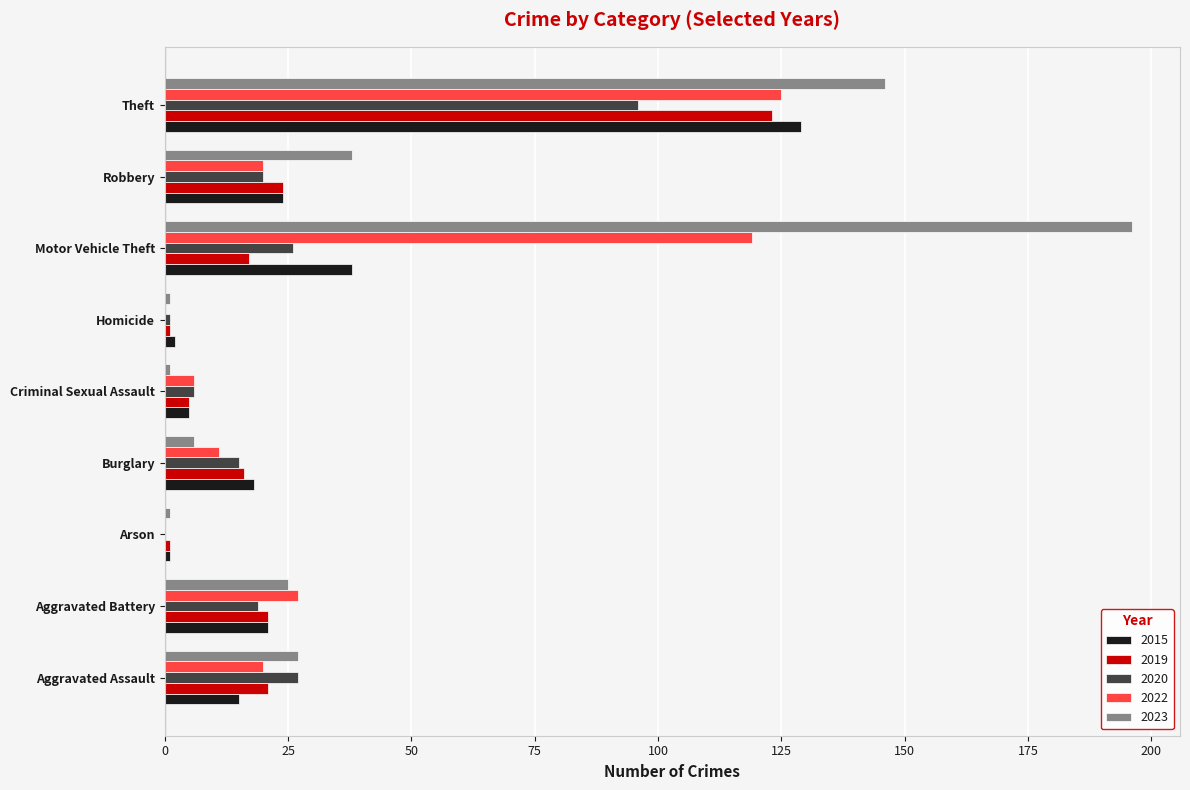

Is the value of 2019 at Arson greater than the value of 2022 at Burglary?

No